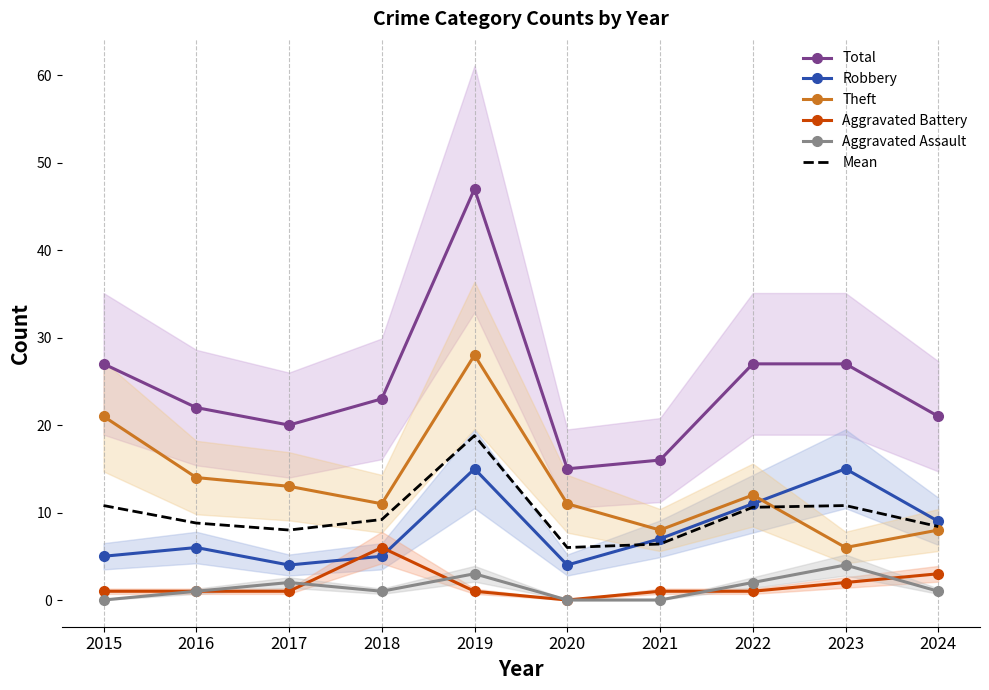

Between 2021 and 2022, which is larger?

2022